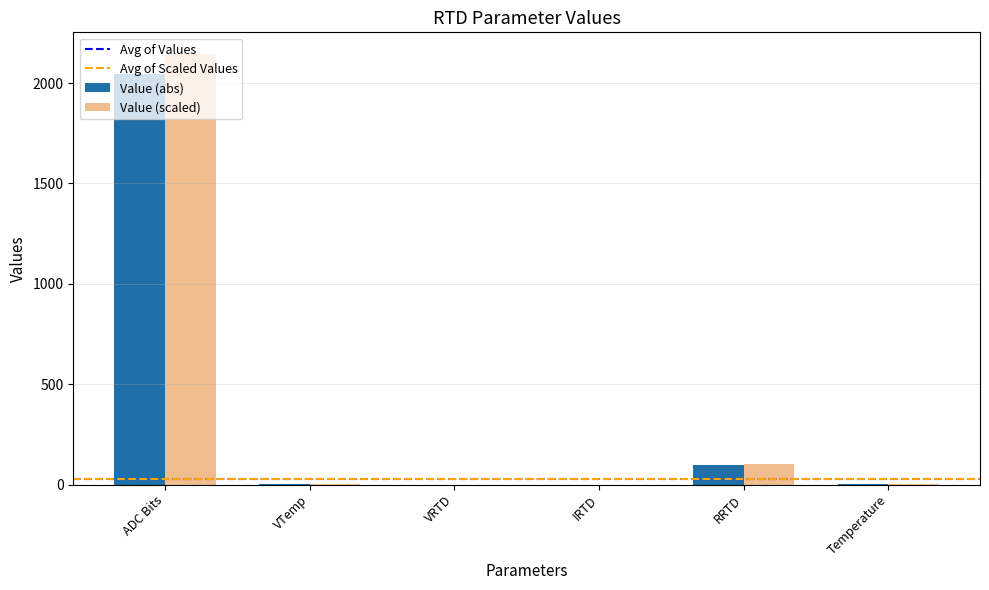

Which category has the highest value in the Value (abs) series?

ADC Bits